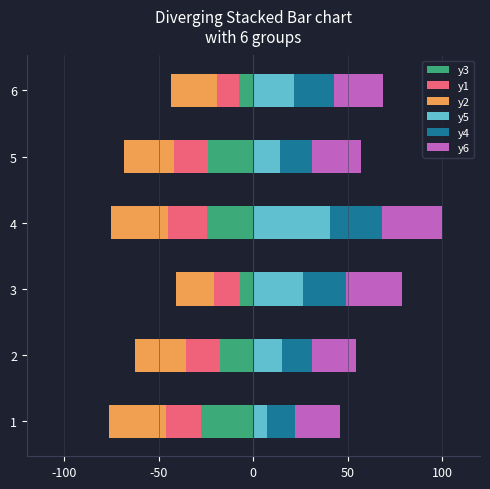

Which series has the widest spread of values?

y5